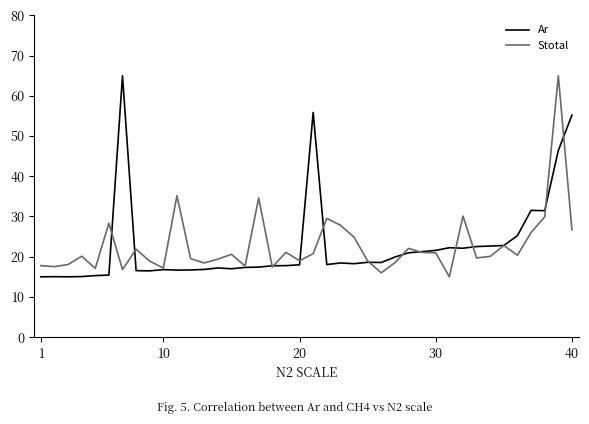

What is the maximum value shown in the chart?

65.0